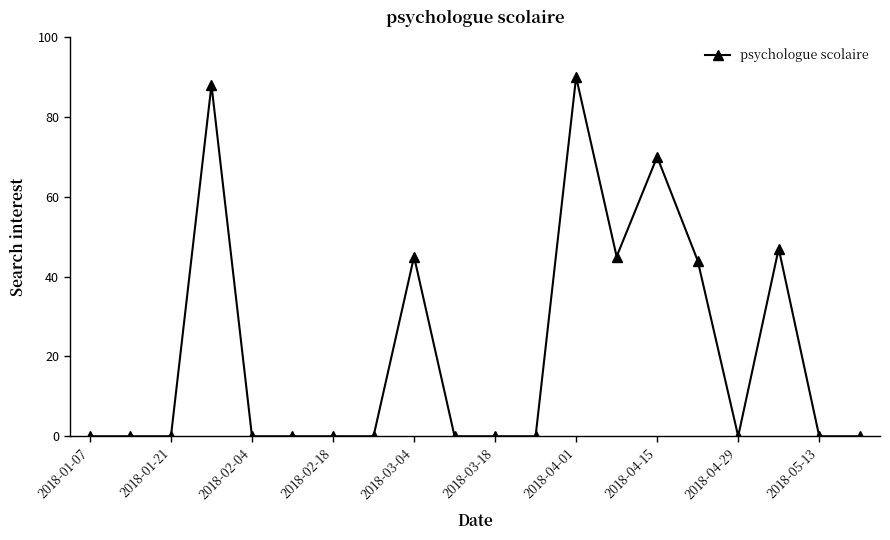

What is the average value?

21